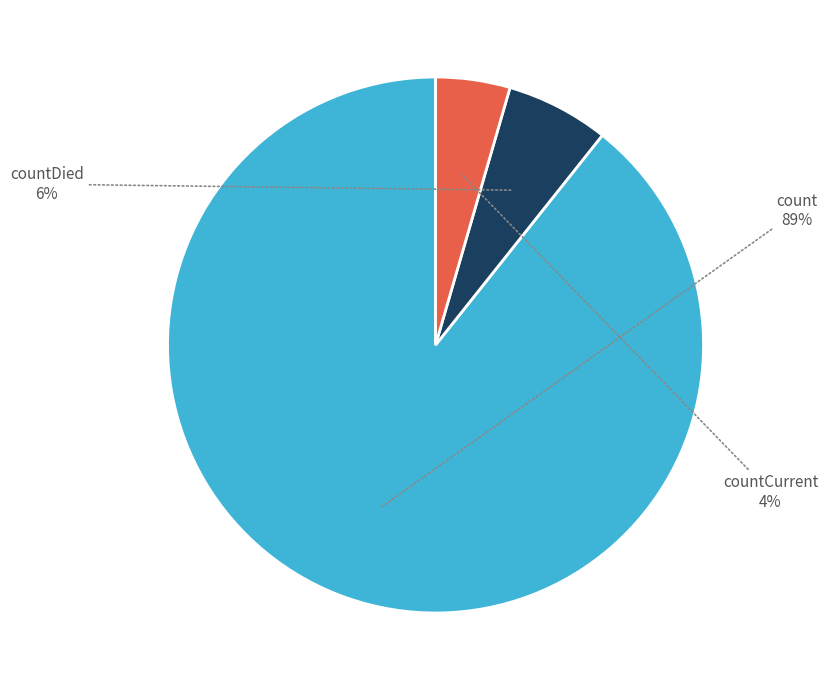

What percentage is the countDied slice, to the nearest percent?

6%